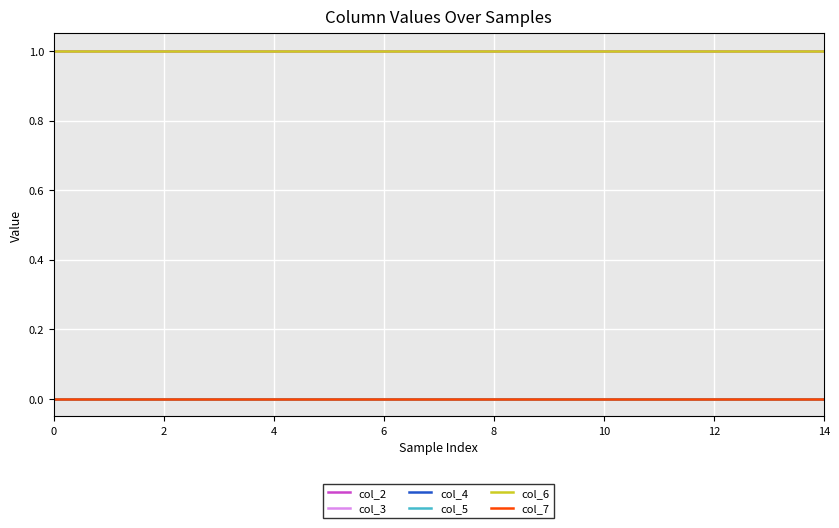

Does the chart have visible grid lines?

Yes